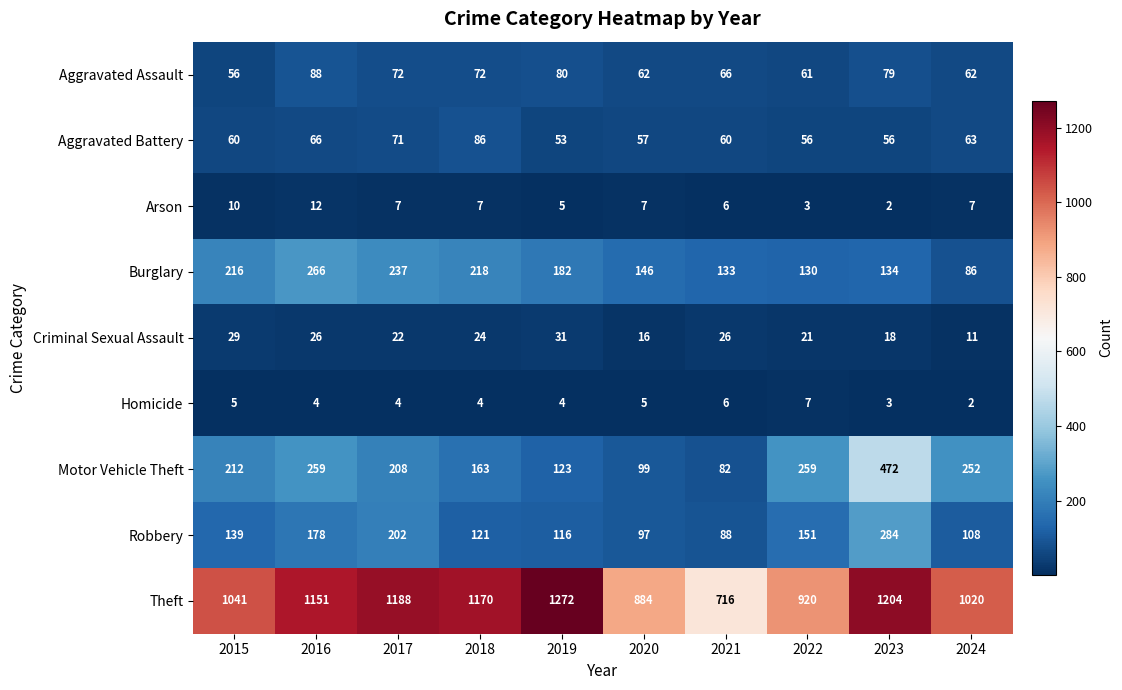

The value of Homicide at 2022 is 3. True or false?

False